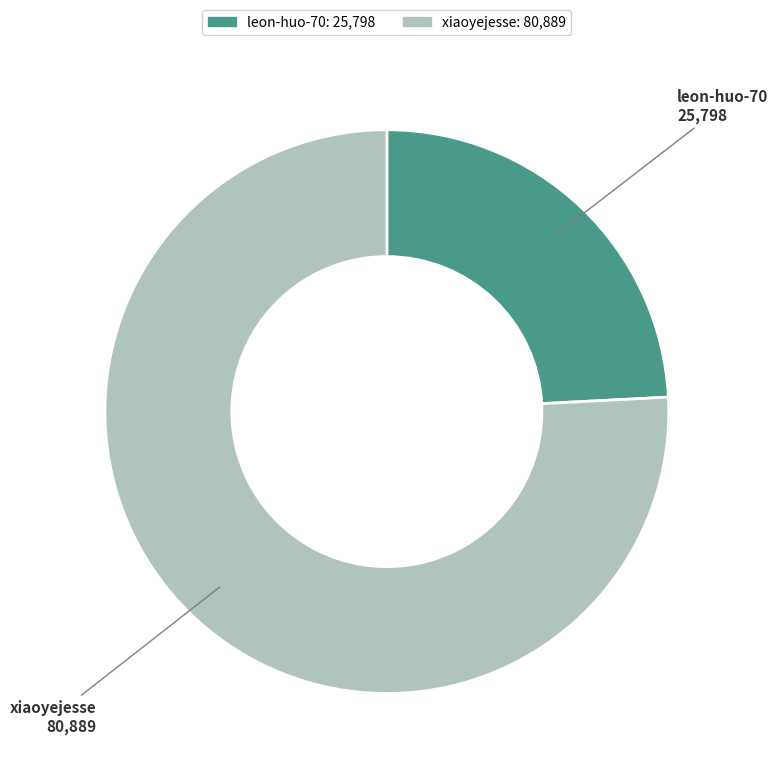

Which slice is the largest?

xiaoyejesse